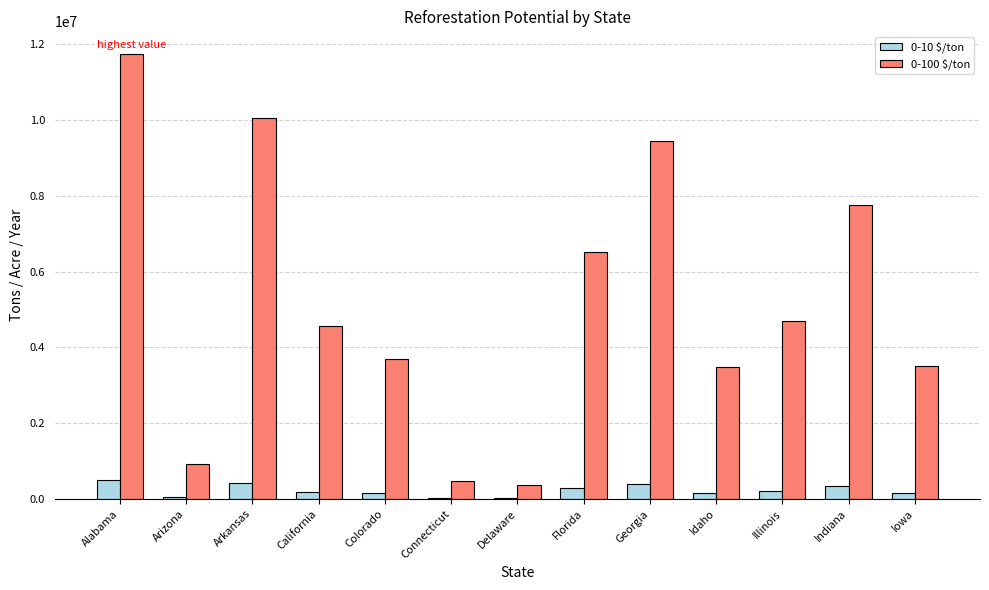

Which series has the largest total across all categories?

0-100 $/ton